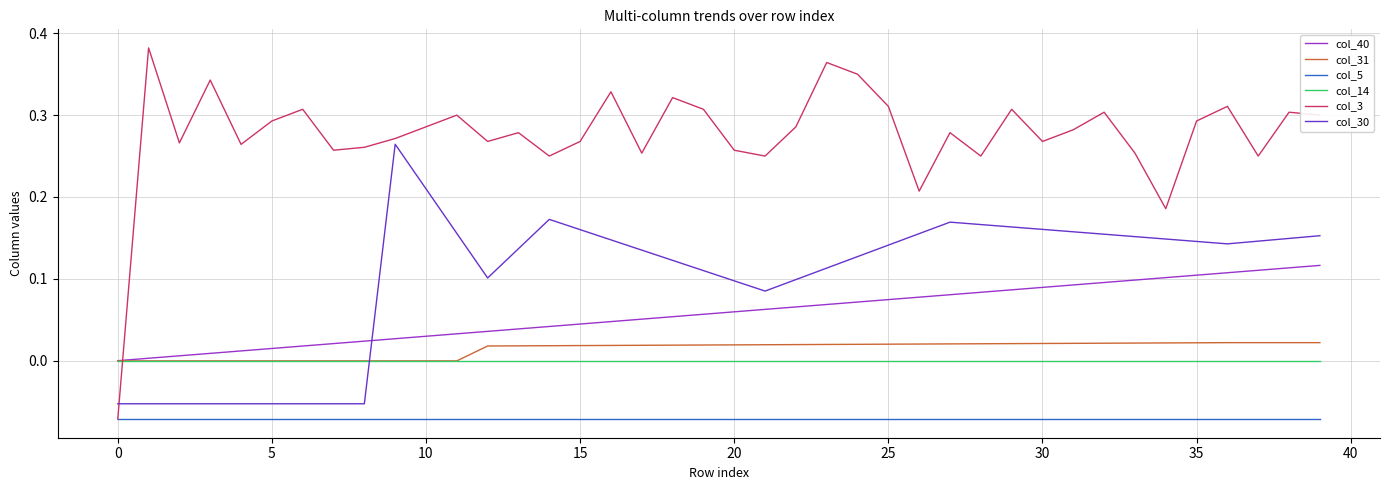

True or false: col_40 and col_5 cross at least once.

False